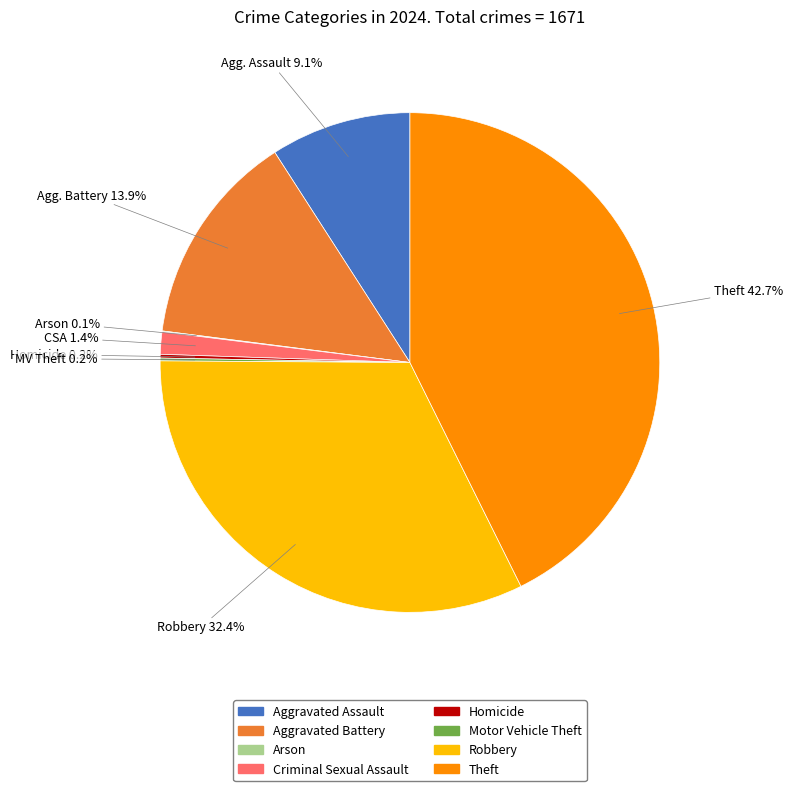

Does any single category account for the majority?

No